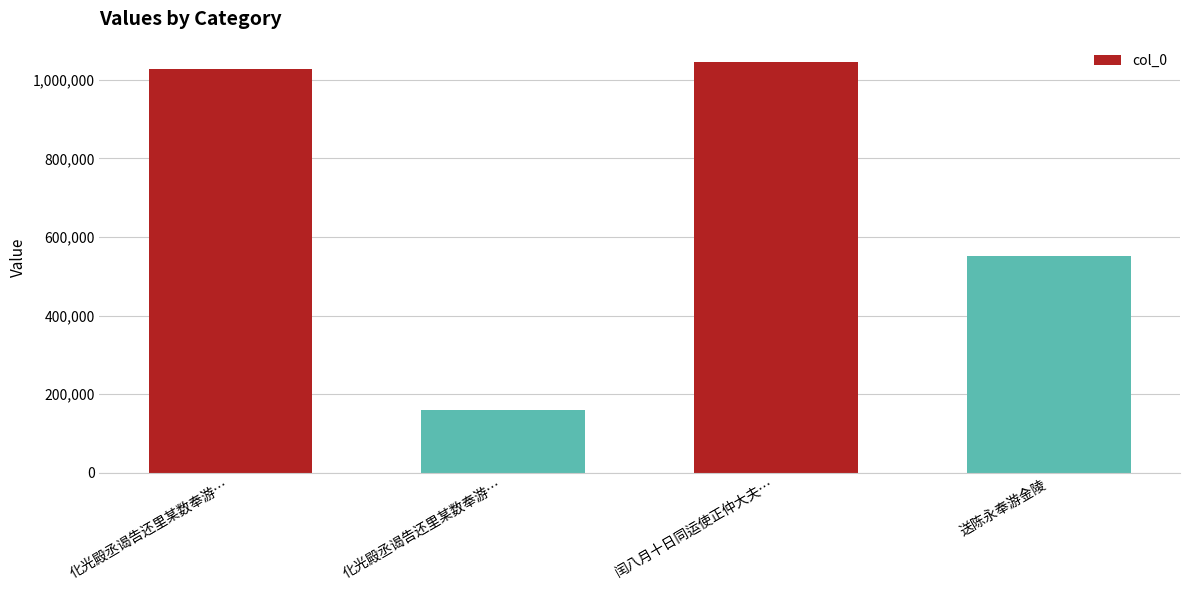

Count the number of categories in the chart.

4